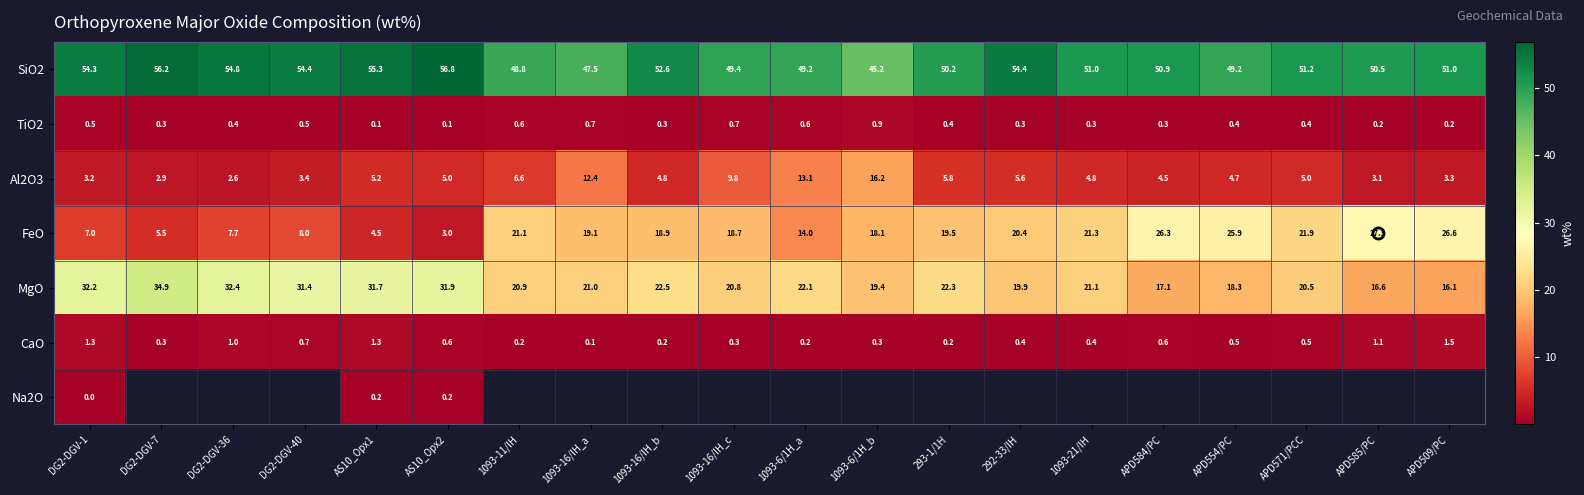

The MgO series shows 26.1 at APD584/PC. True or false?

False